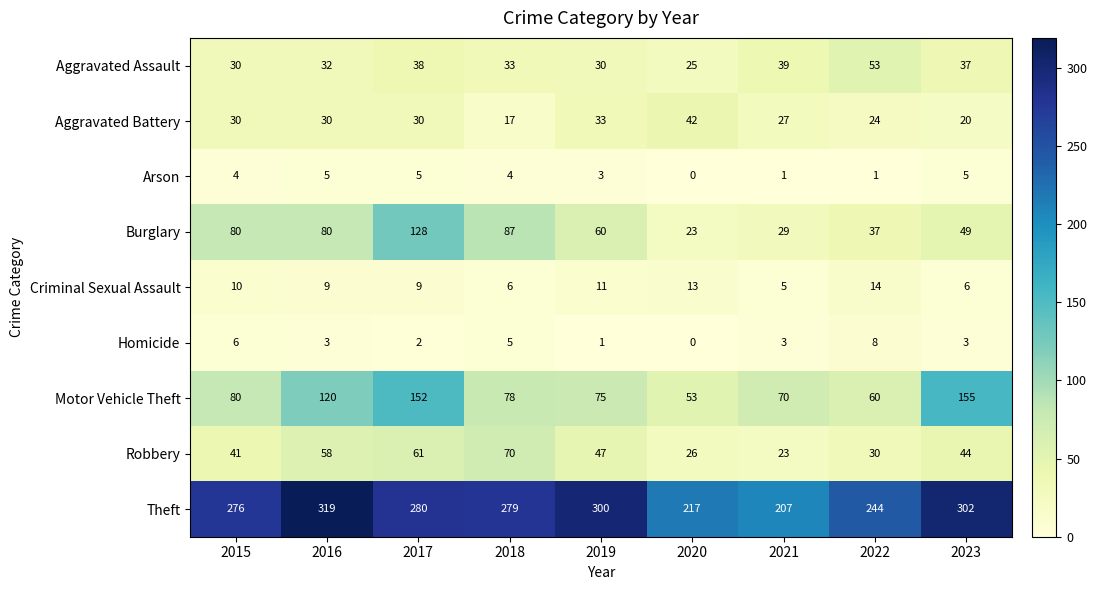

How many series are shown in this chart?

9